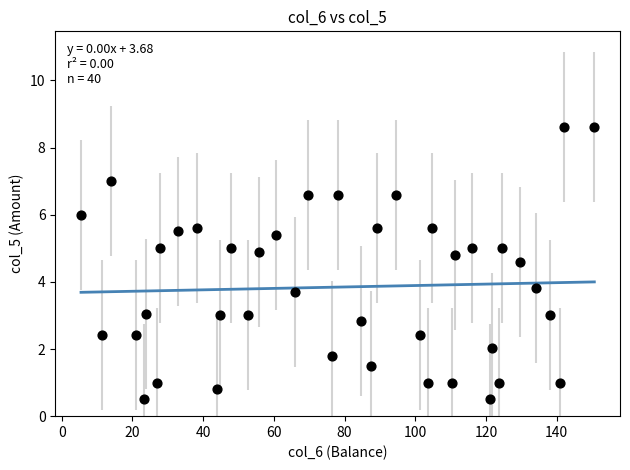

What Y value in the scatter plot is closest to 4?

3.8